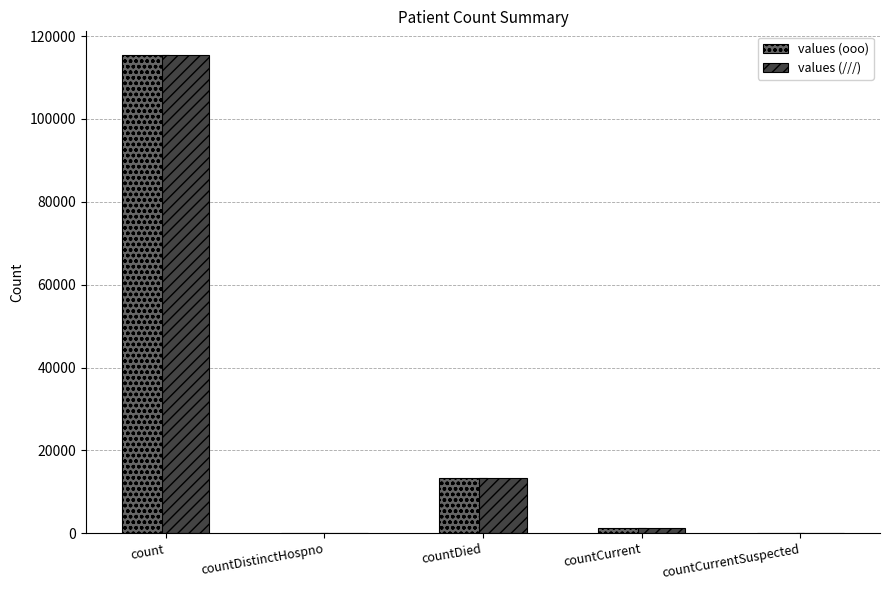

What is the maximum value for values (///)?

115379